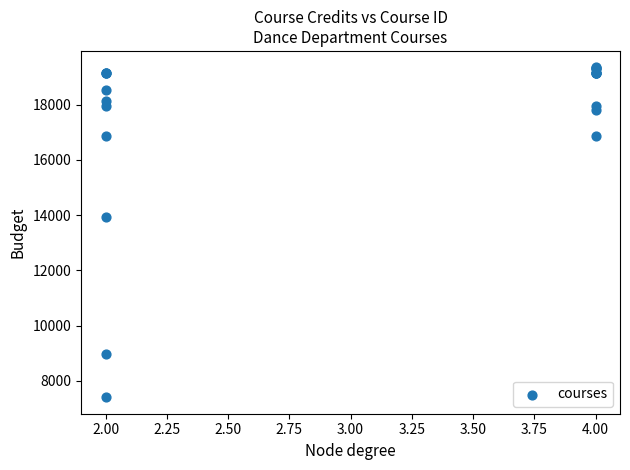

What Y value in the scatter plot is closest to 13379?

13945